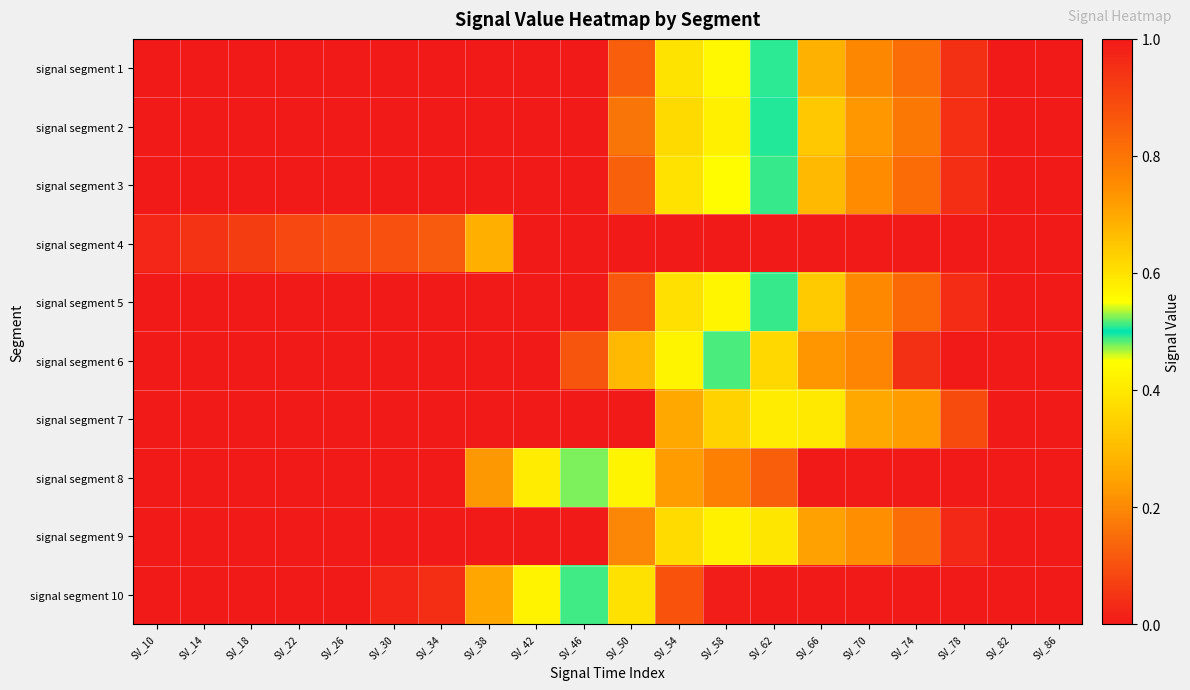

At which category does the chart reach its minimum across all series?

SV_10